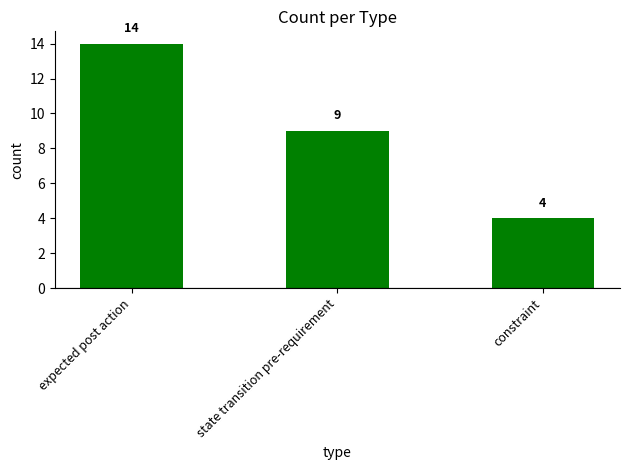

Reading right to left, extract all data points from this chart.

constraint=4	state transition pre-requirement=9	expected post action=14